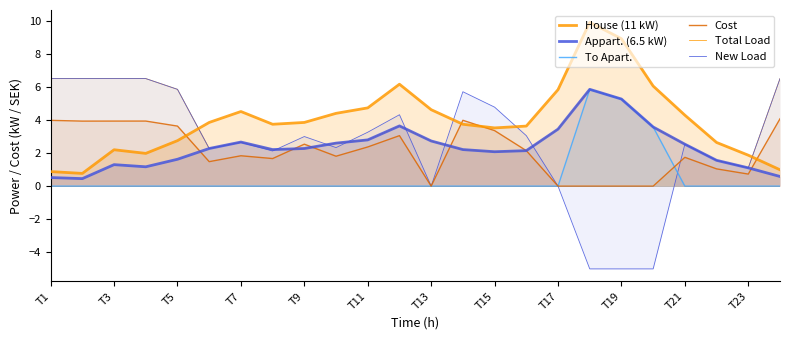

True or false: House (11 kW) and To Apart. intersect in this chart.

False